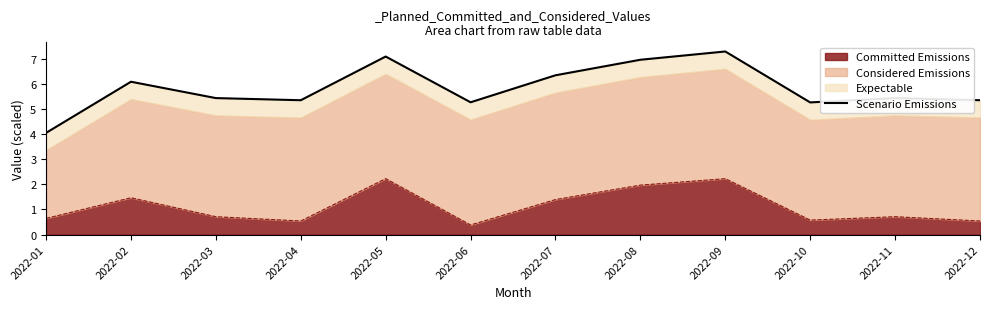

Rank the categories by value from highest to lowest.

2022-09, 2022-05, 2022-08, 2022-07, 2022-02, 2022-03, 2022-11, 2022-04, 2022-12, 2022-06, 2022-10, 2022-01